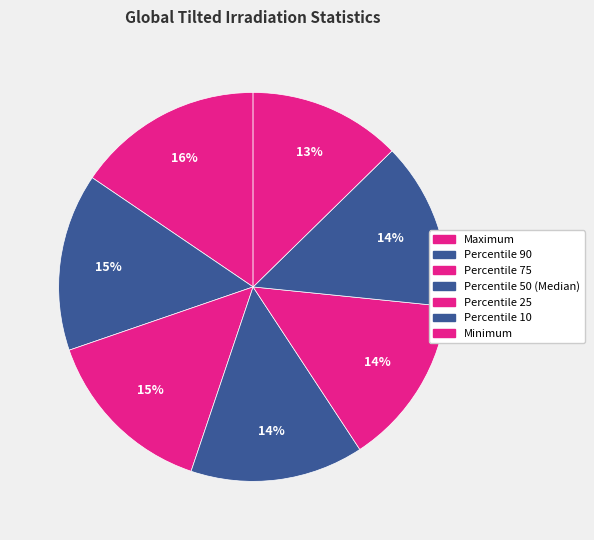

Which has a higher value, Percentile 50 (Median) or Percentile 90?

Percentile 90